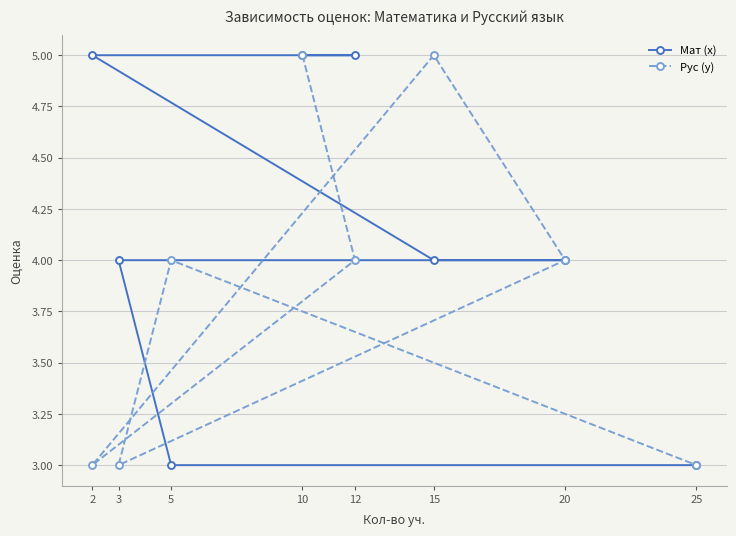

Which series has the largest total across all categories?

Мат (x)